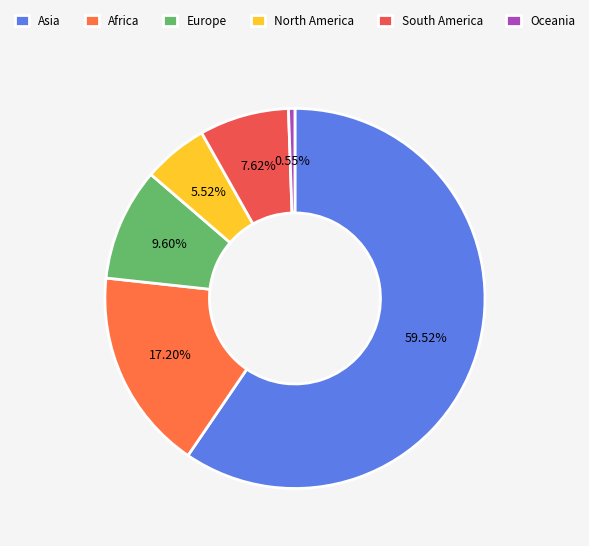

To the nearest percent, what percentage of the pie is Europe?

10%